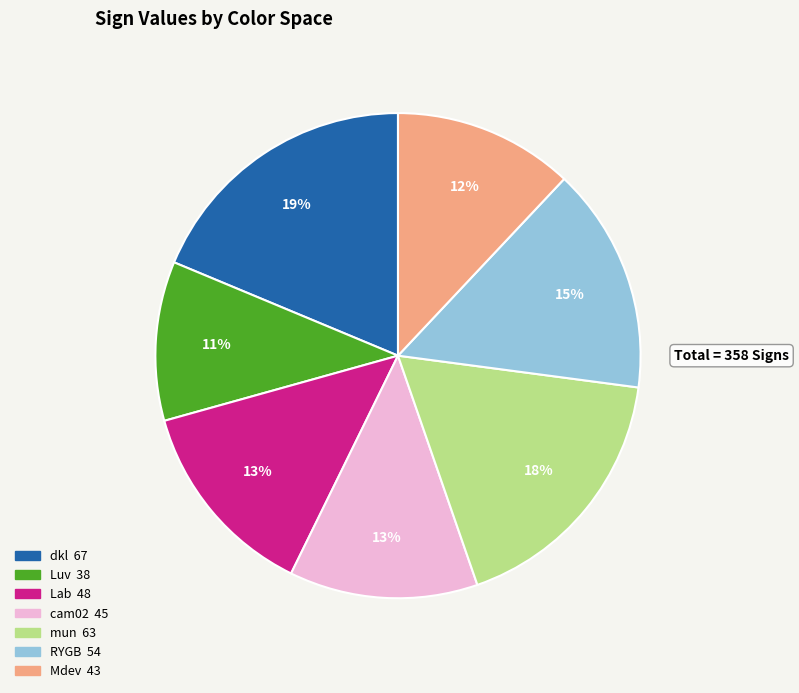

To the nearest percent, what is the difference between the RYGB and Luv slice percentages?

4%